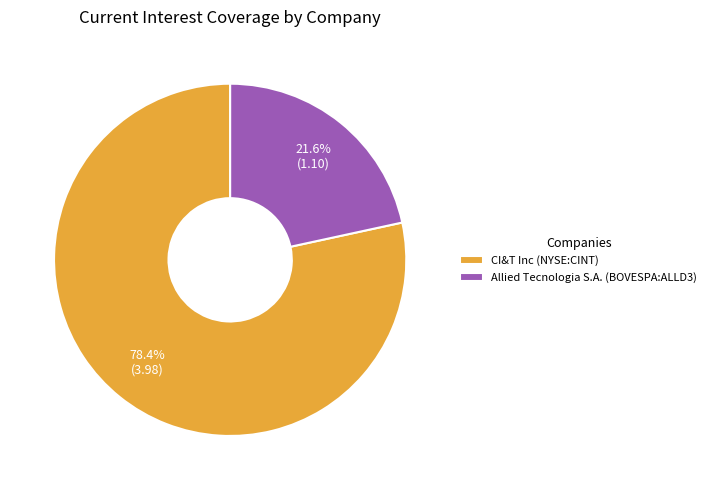

Which category has the biggest portion of the pie?

CI&T Inc (NYSE:CINT)